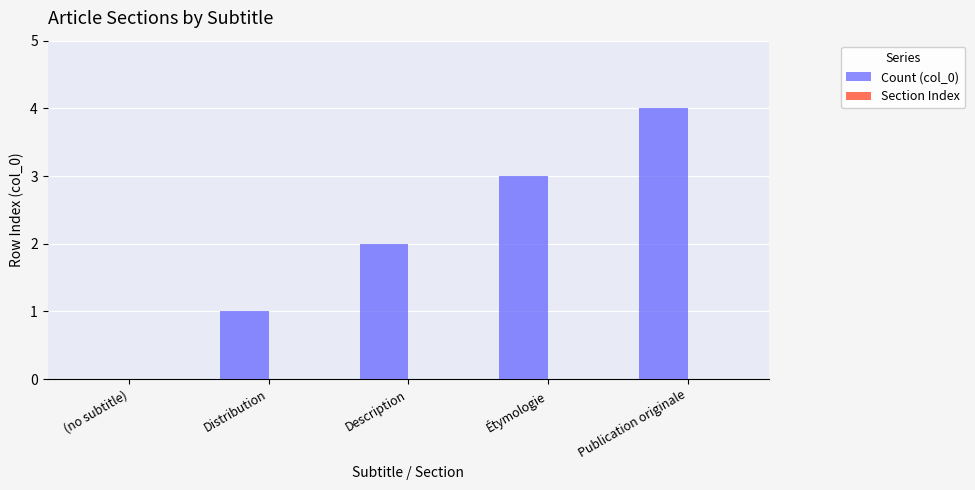

Which category has the highest value across all series?

Publication originale